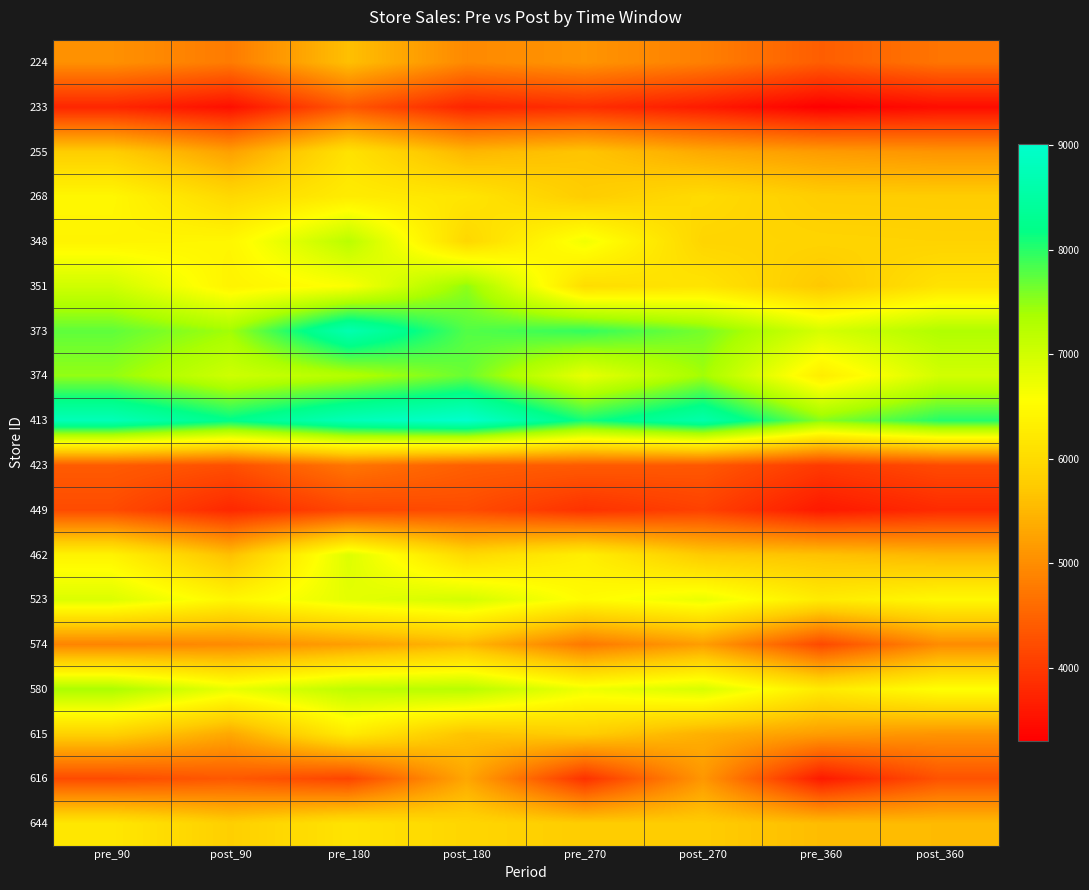

Which series has the largest total across all categories?

413